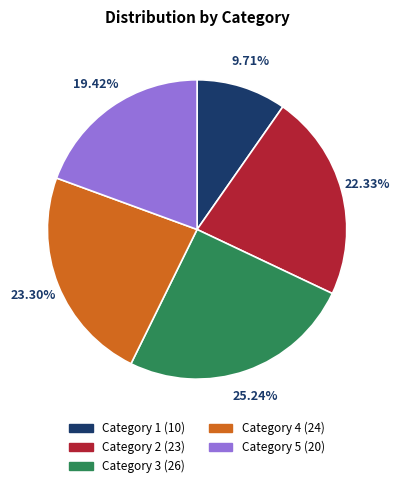

Is there a majority slice in this chart?

No